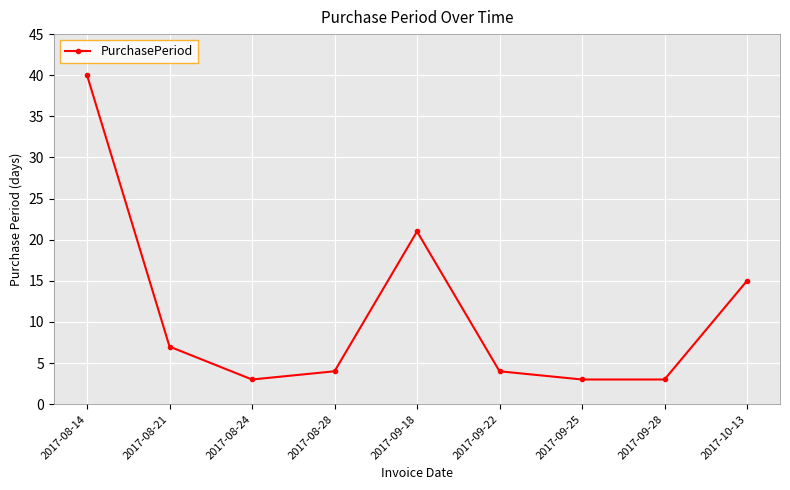

Reading left to right, what are all the values shown in this chart?

40	7	3	4	21	4	3	3	15